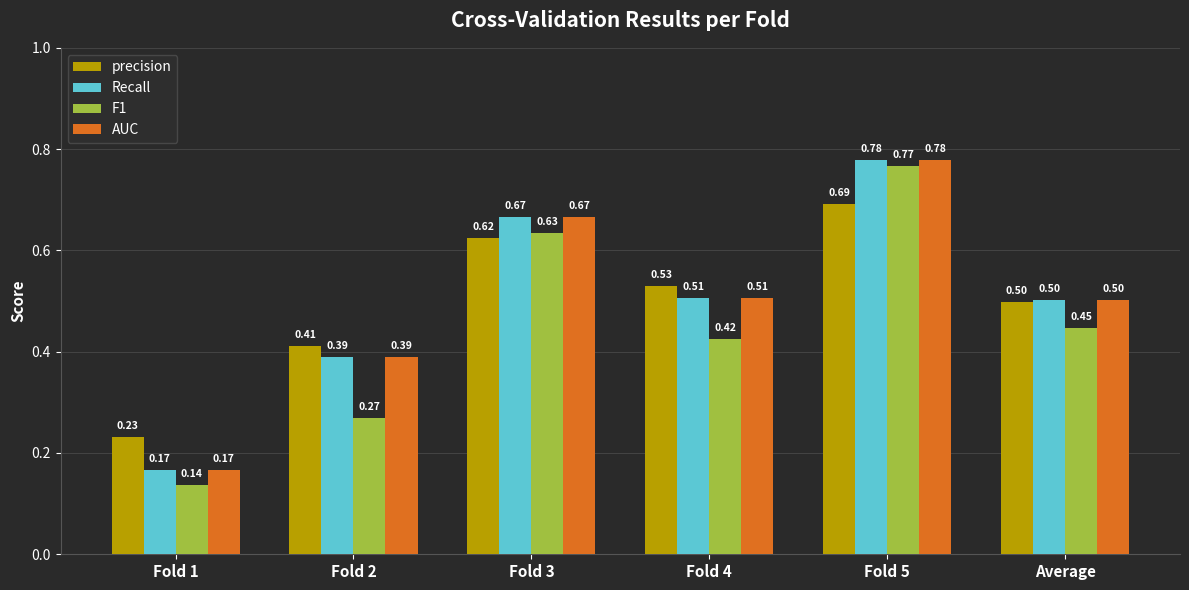

At how many categories does at least one series exceed 0?

6